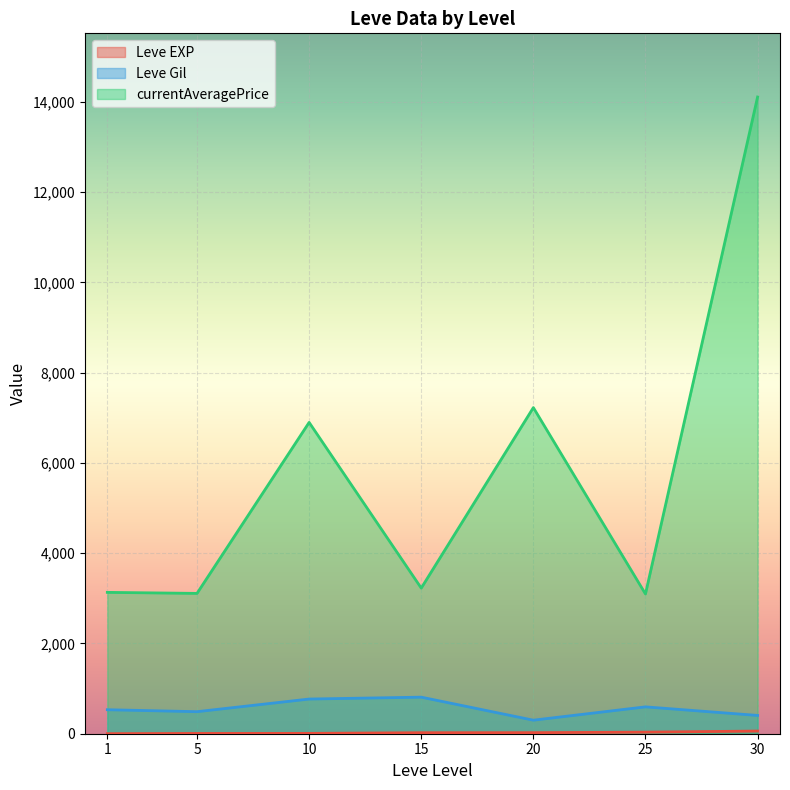

What is the maximum value shown in the chart?

14105.5